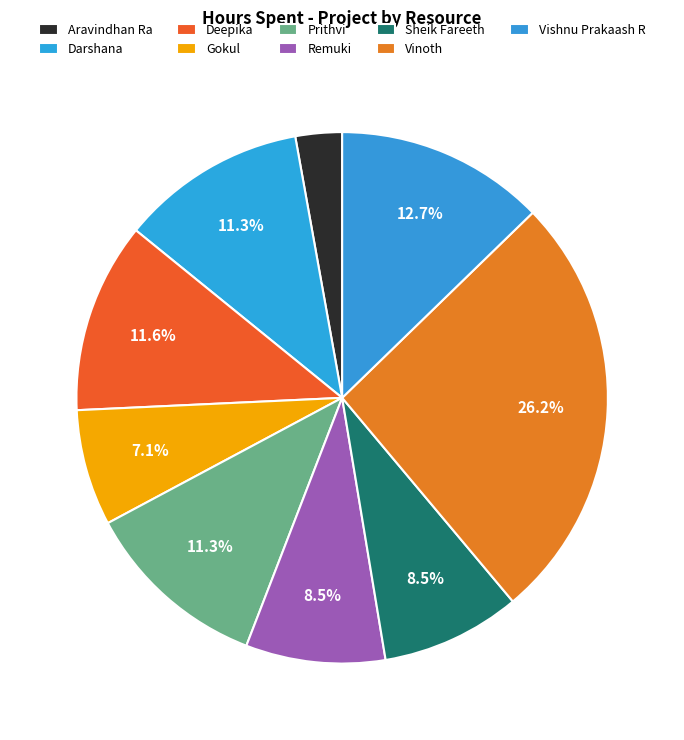

Combined, do Darshana and Vinoth account for over 50%?

No